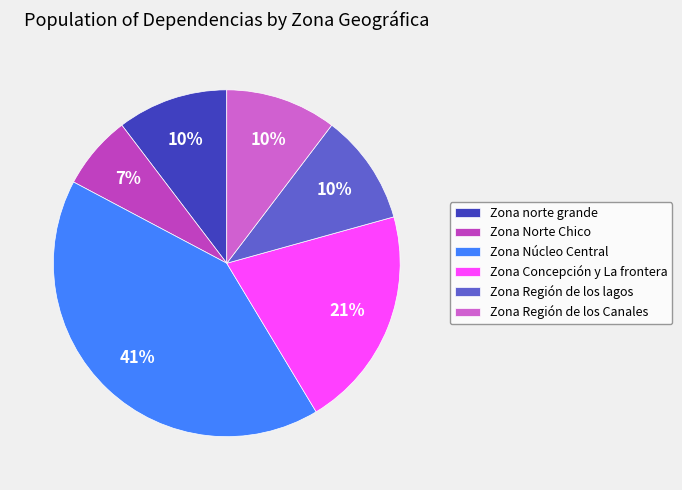

How many segments does this pie chart have?

6